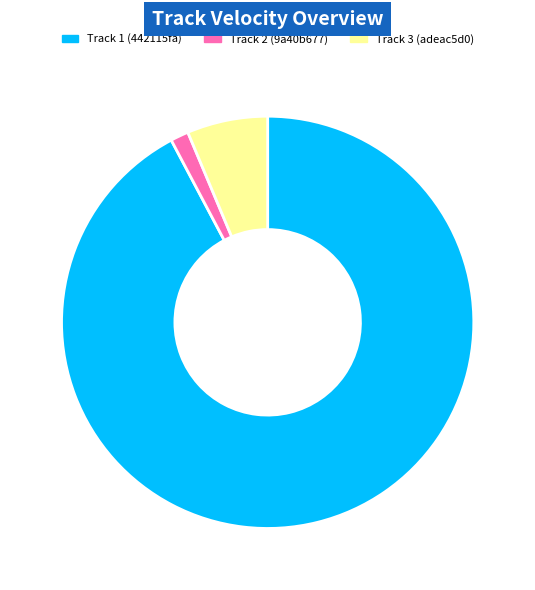

Is there any slice that represents more than half of the pie?

Yes